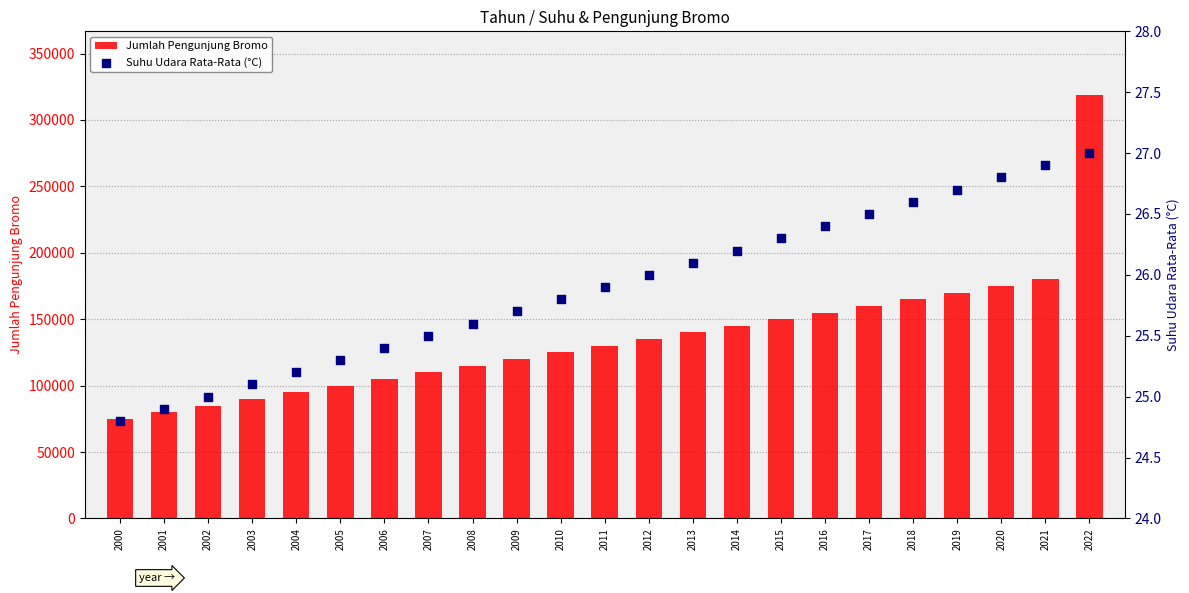

Which series has the widest spread of Y values?

Jumlah Pengunjung Bromo